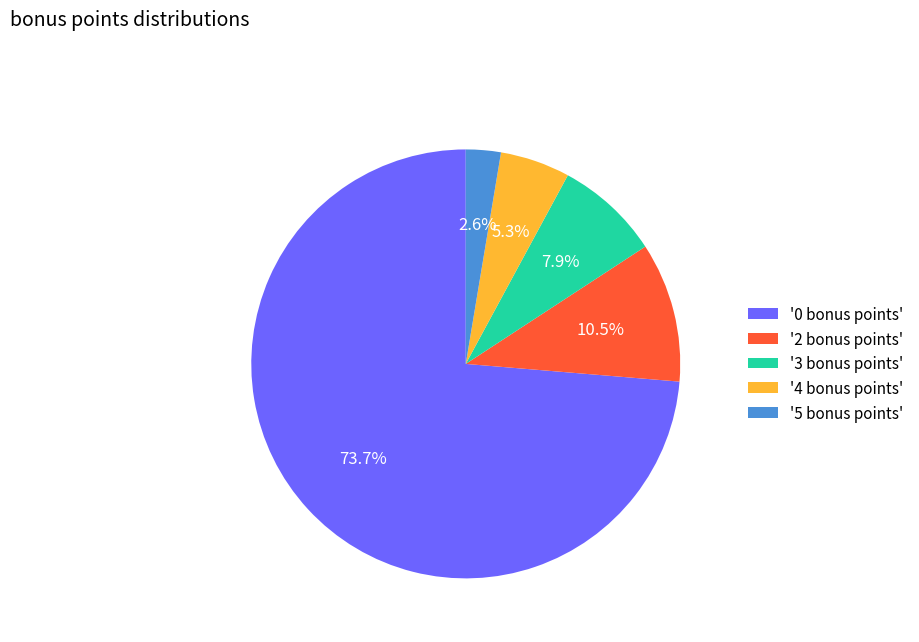

Does '0 bonus points' account for over 50% of the chart?

Yes